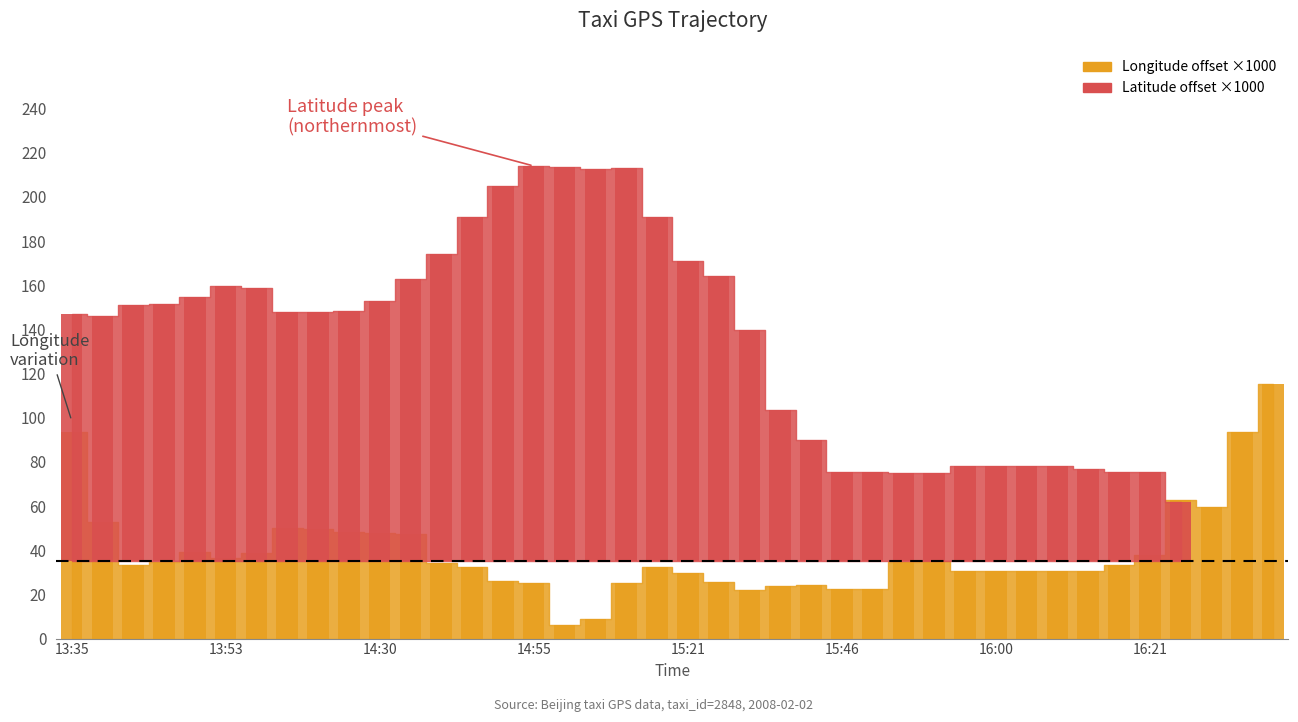

Which series has the widest spread of values?

lat